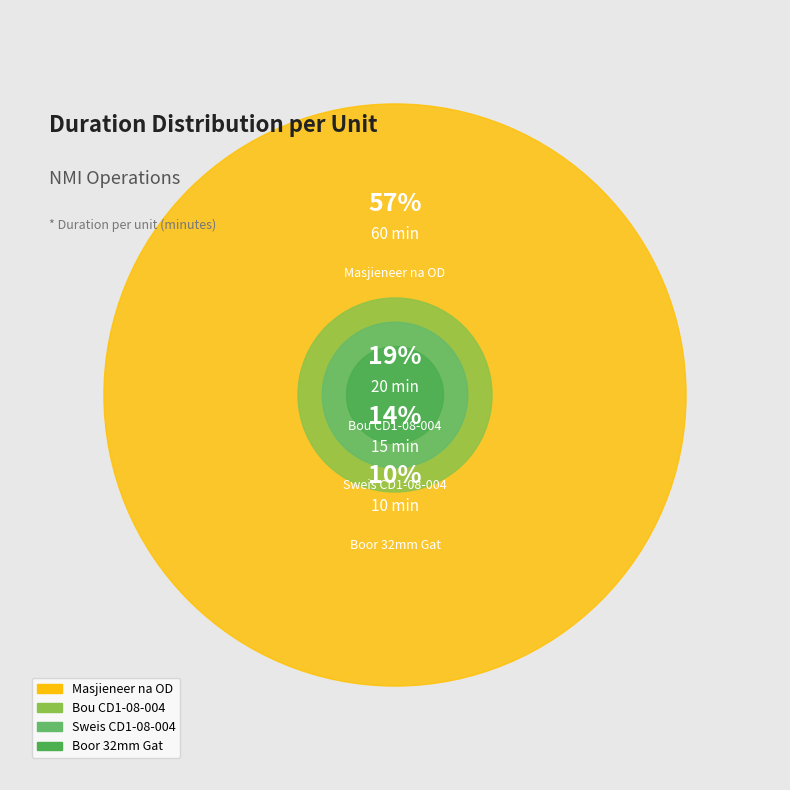

To the nearest percent, what is the average slice percentage?

25%